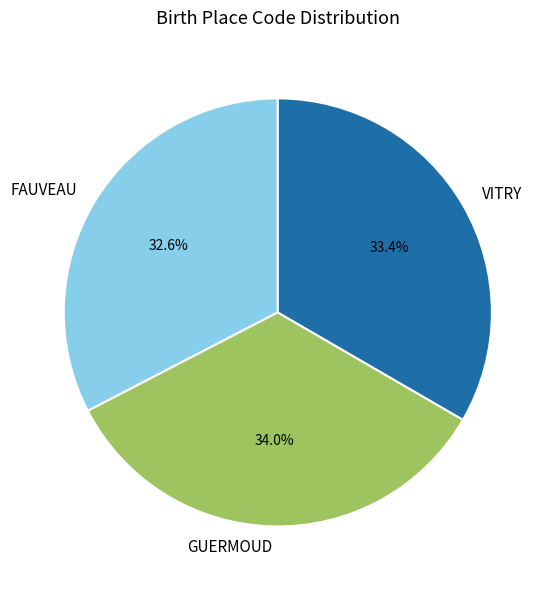

Is it true that VITRY is 33% of the pie?

True